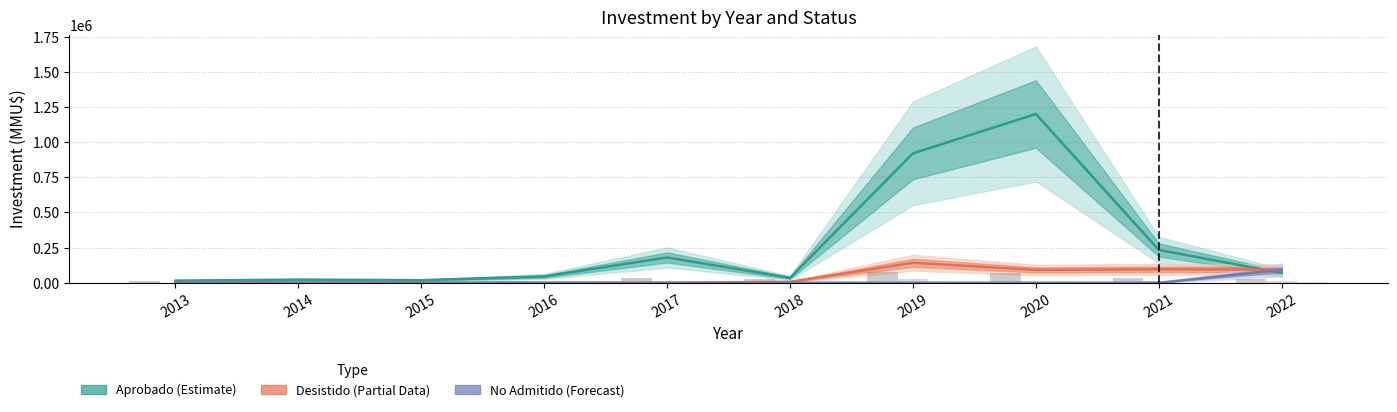

Reading left to right, extract all data points from this chart.

Aprobado (Estimate): 15000	22000	18000	45000	180000	35000	920000	1200000	233396	70000
Desistido (Partial): 0	0	0	0	0	7000	142219	91500	95759	93518
No Admitido (Forecast): 0	0	0	0	0	0	0	0	0	91500